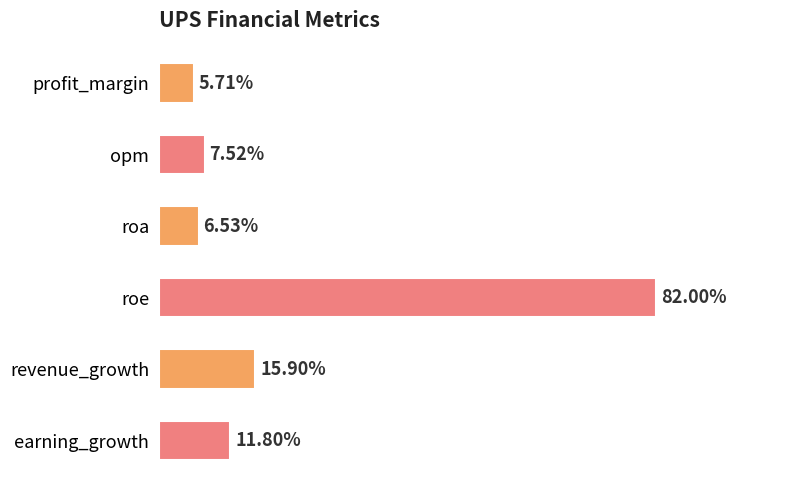

What is the label of the 2nd bar from the top?

opm